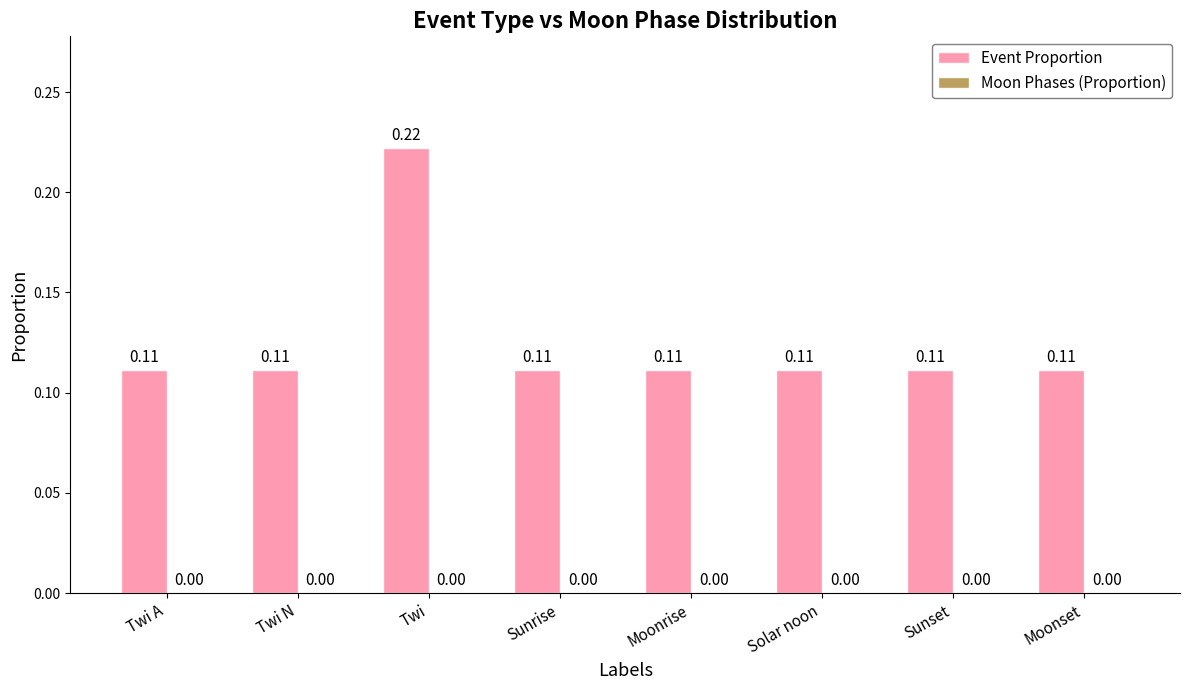

Which category has the highest value across all series?

Twi